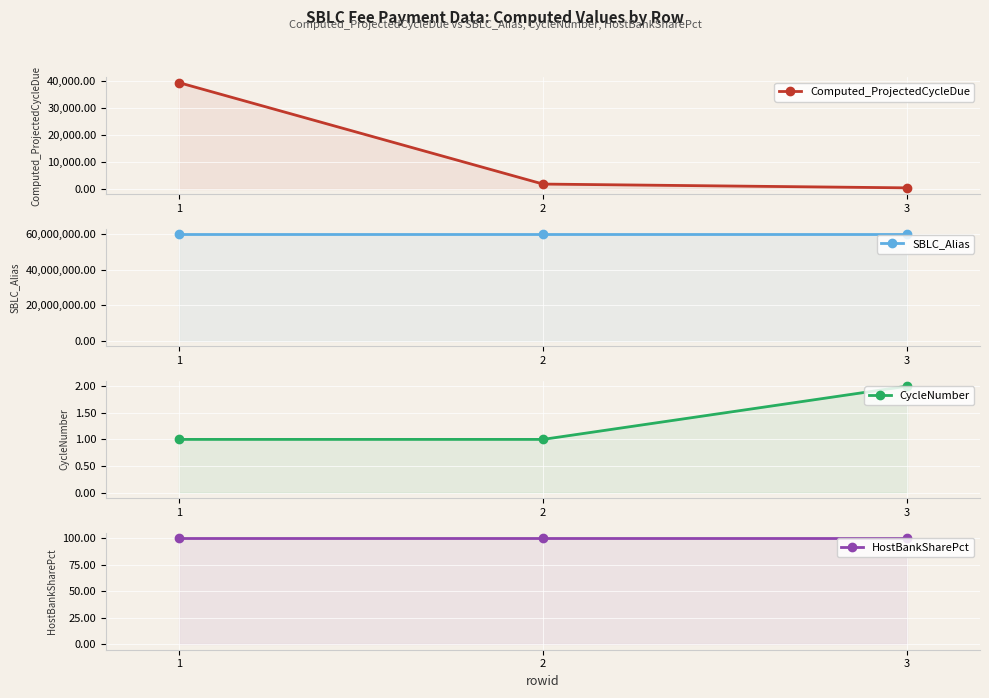

True or false: CycleNumber has a value of 0.3 at 2.

False